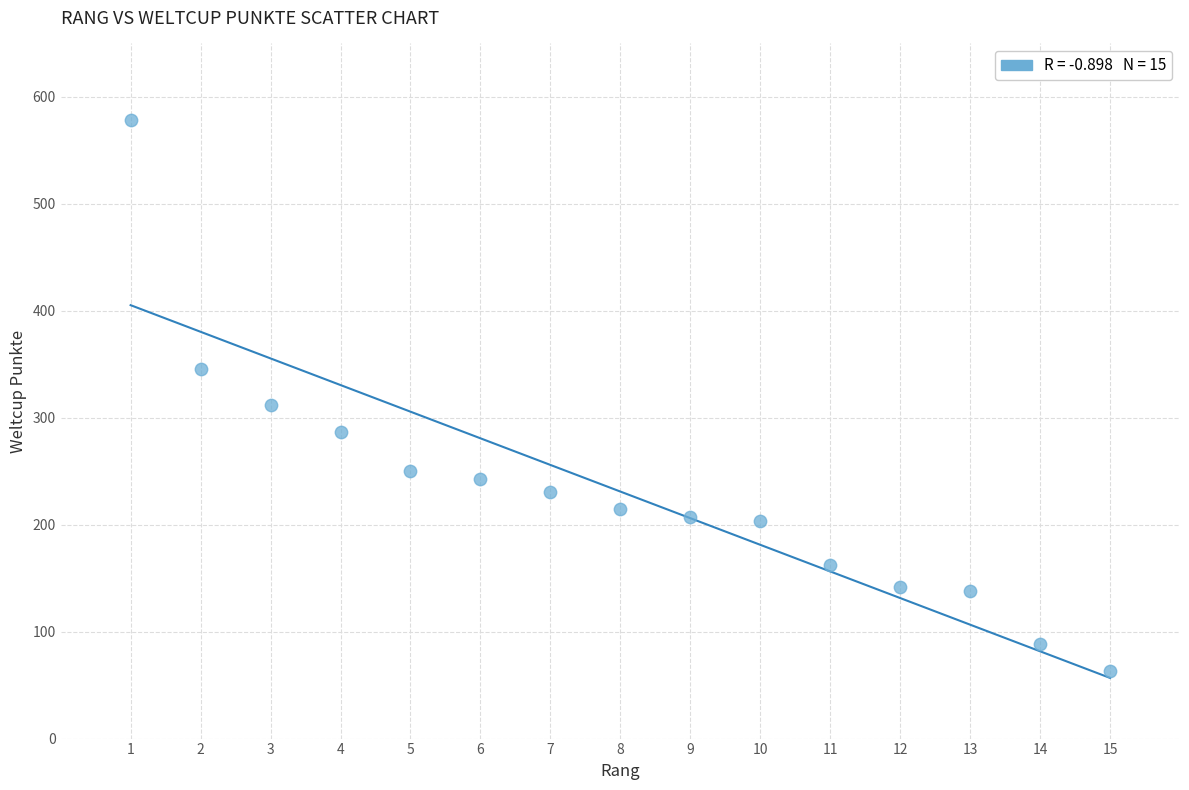

What Y value in the scatter plot is closest to 320?

312